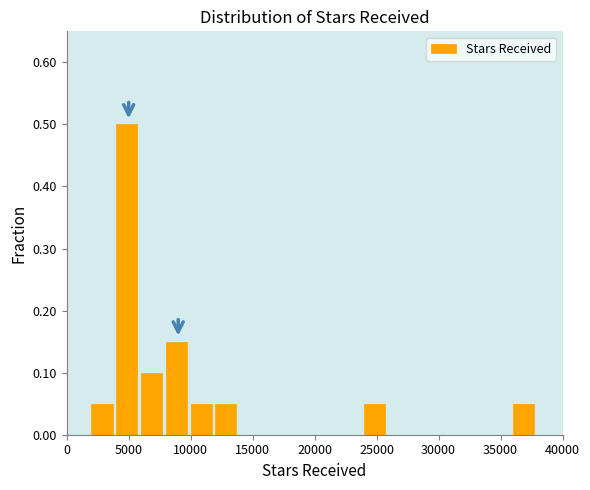

What is the height of the bar covering 24000 to 26000 on the x-axis? The values are not printed on the chart, so give them approximately, as read against the axis.

0.05